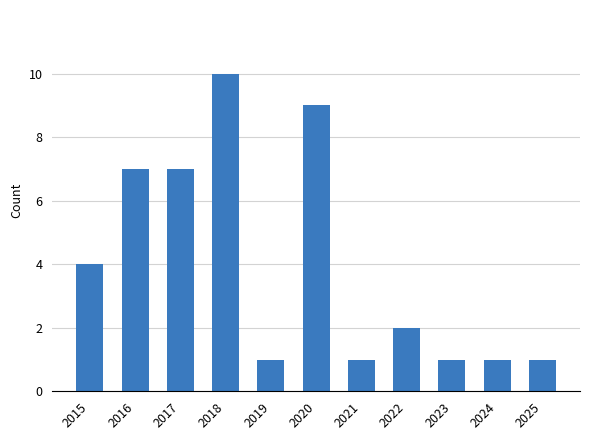

What is the greatest value displayed?

10